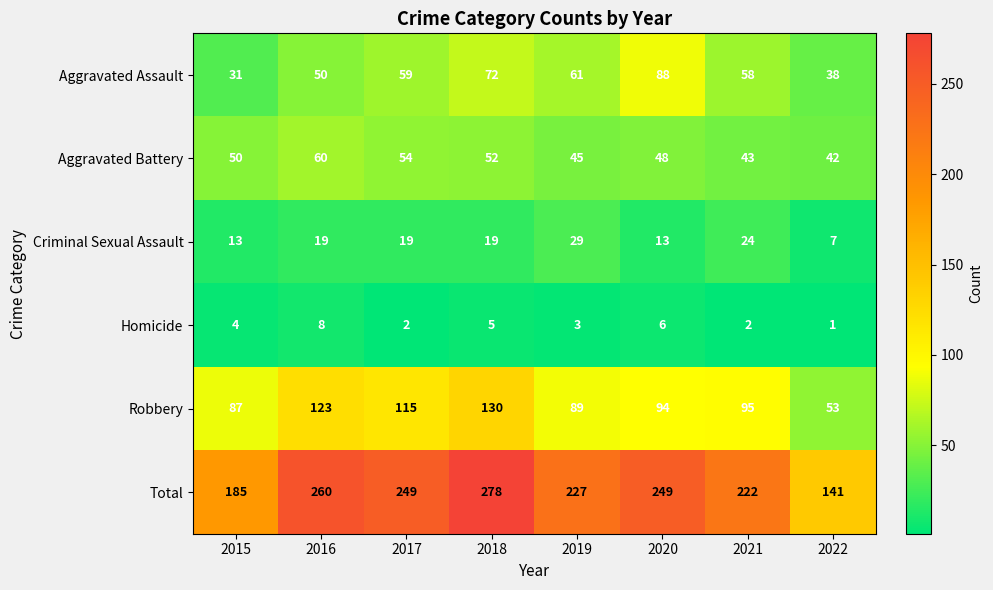

At which label does Total reach its minimum?

2022